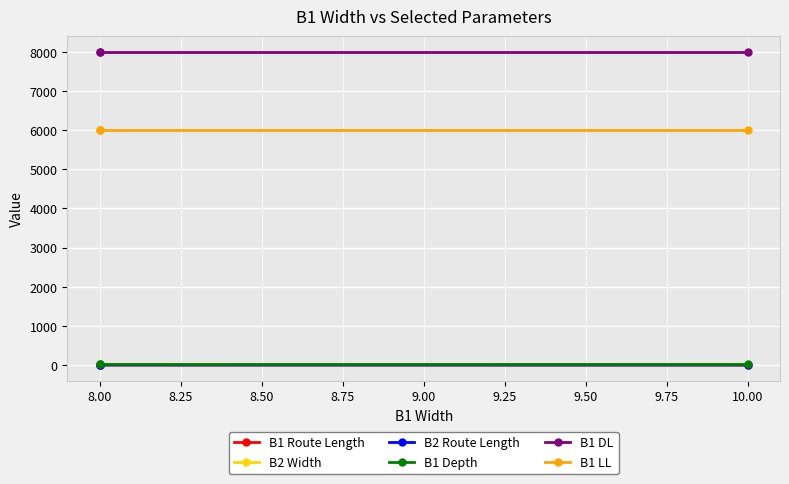

What is the highest value of the B1 Route Length series?

5.0